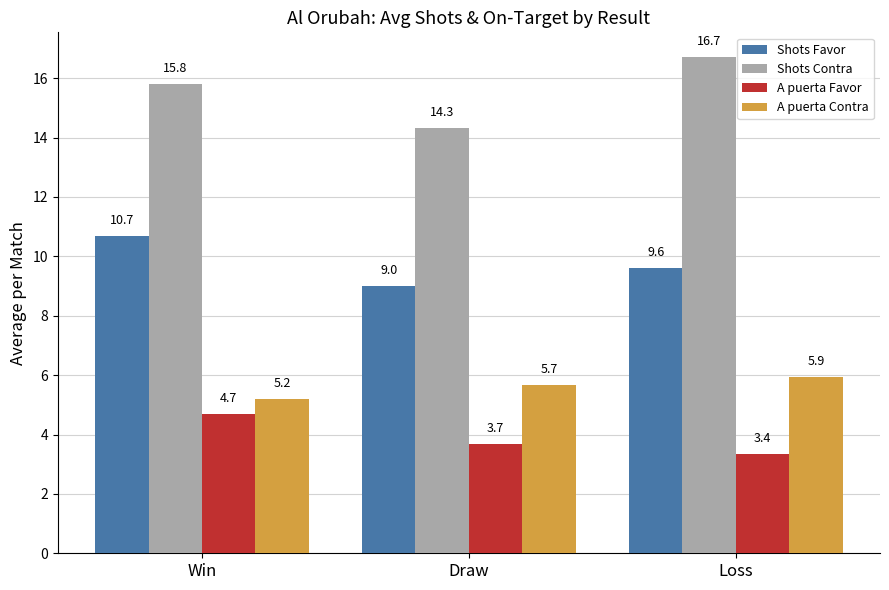

Does the chart contain any negative values?

No